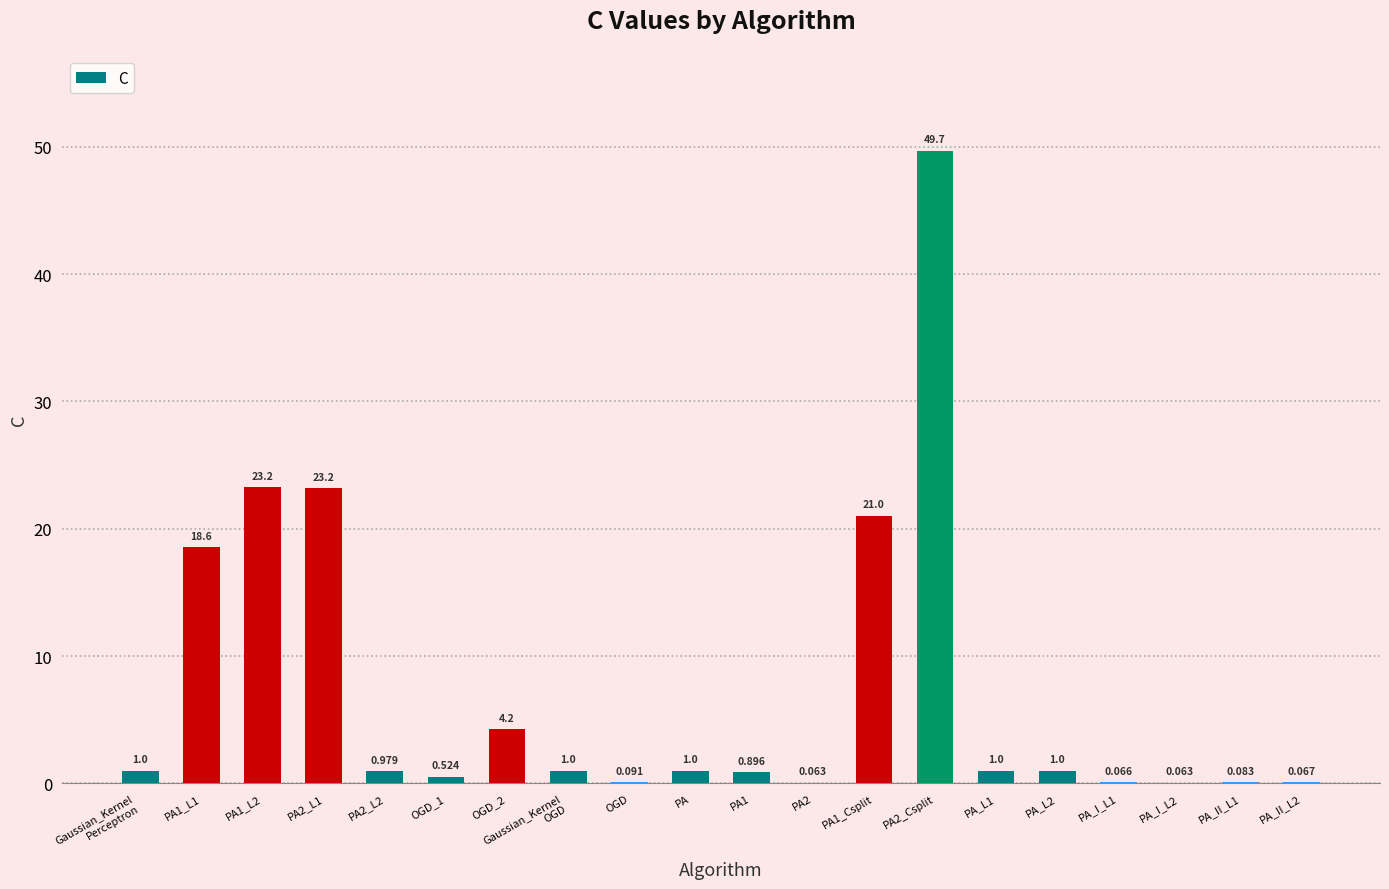

How many data points does each series have?

20